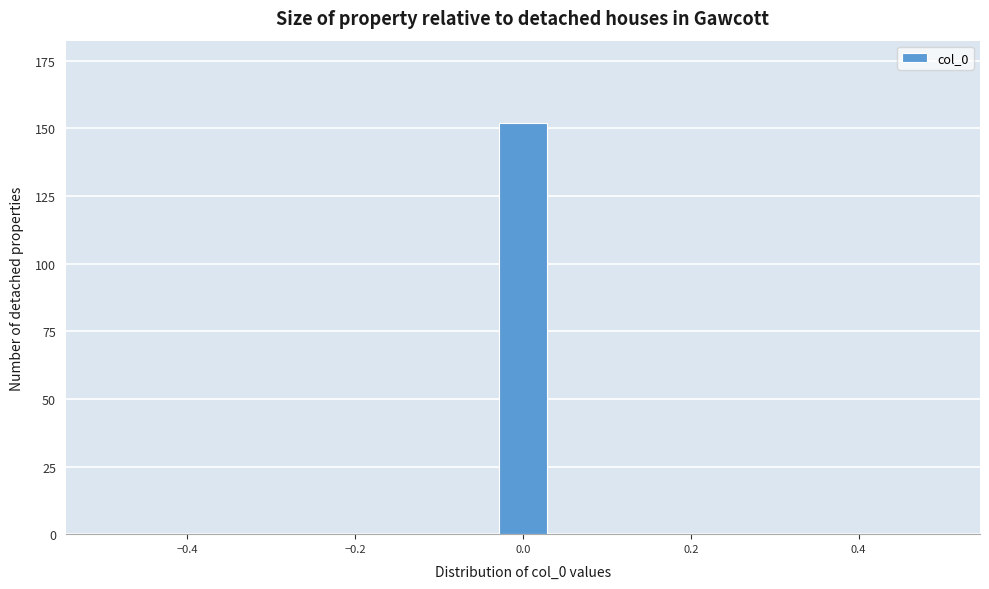

Around what value on the x-axis is the tallest bar? Give the approximate position of its centre, as read against the axis.

0.00